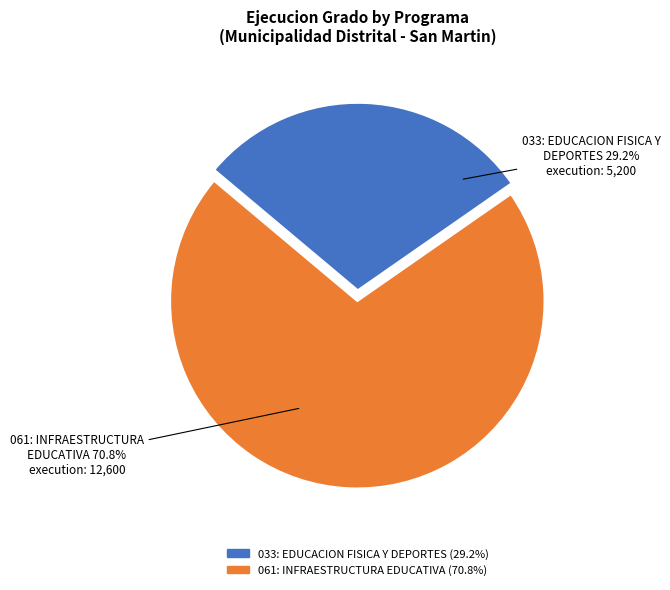

Is 061: INFRAESTRUCTURA EDUCATIVA the majority of the pie?

Yes